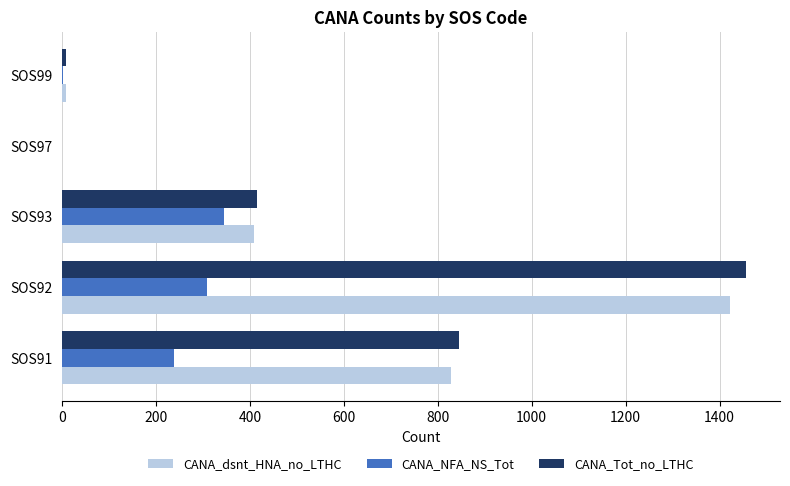

What is the total value across all series at SOS93?

1170